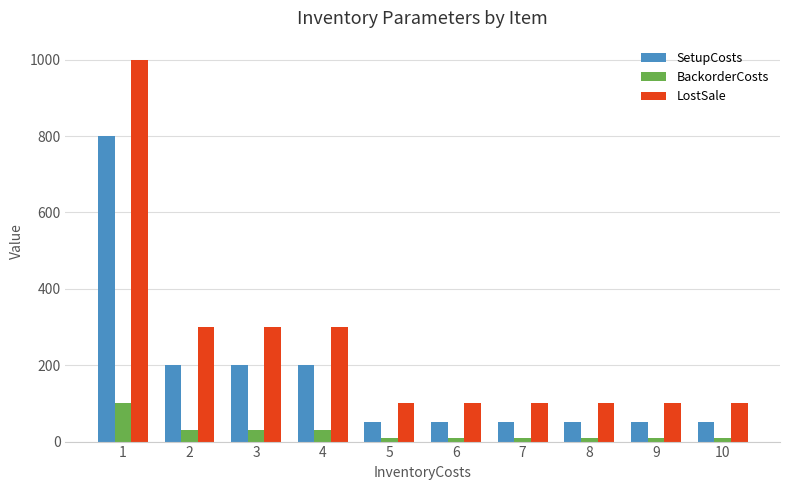

What is the difference between the maximum and minimum values in the BackorderCosts series?

90